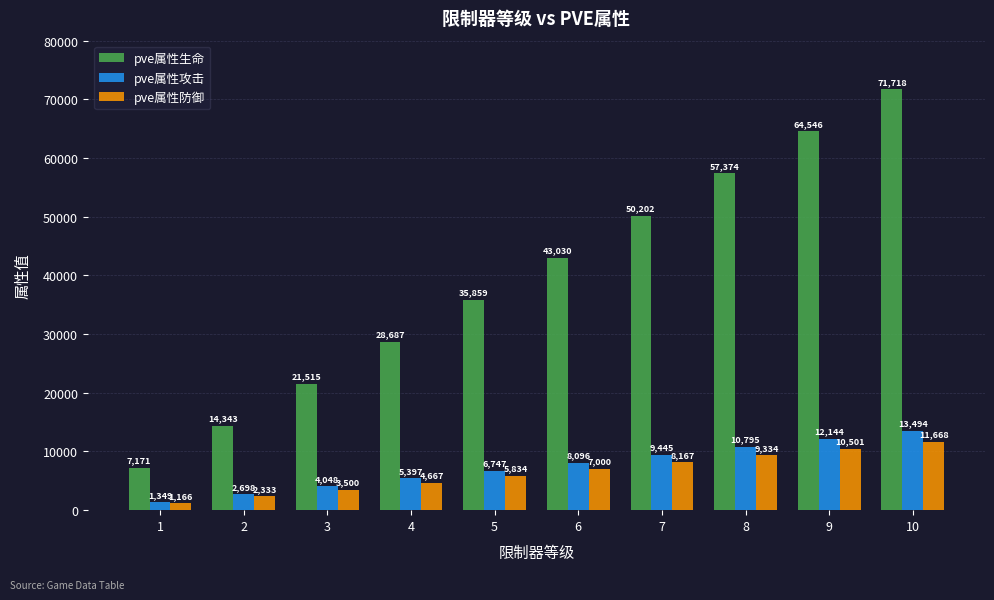

At which label does pve属性生命 reach its minimum?

1